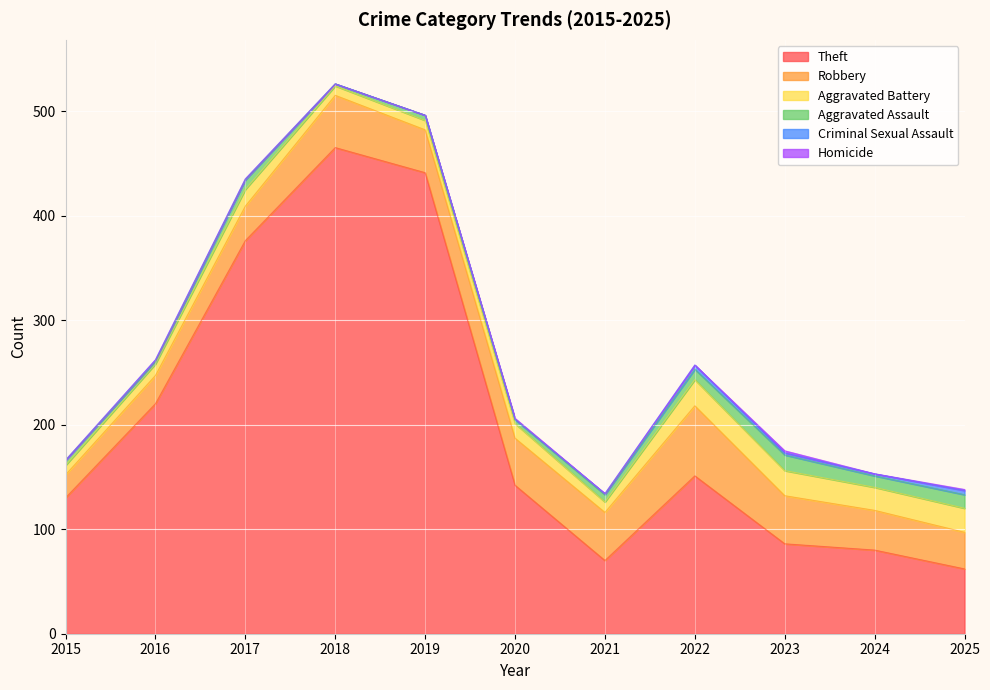

What is the total value across all series at 2025?

138